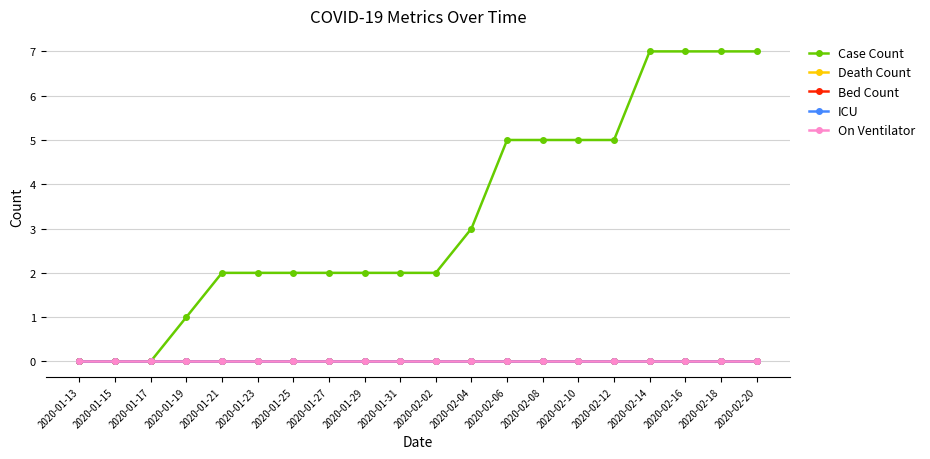

Which series has the widest spread of values?

Case Count